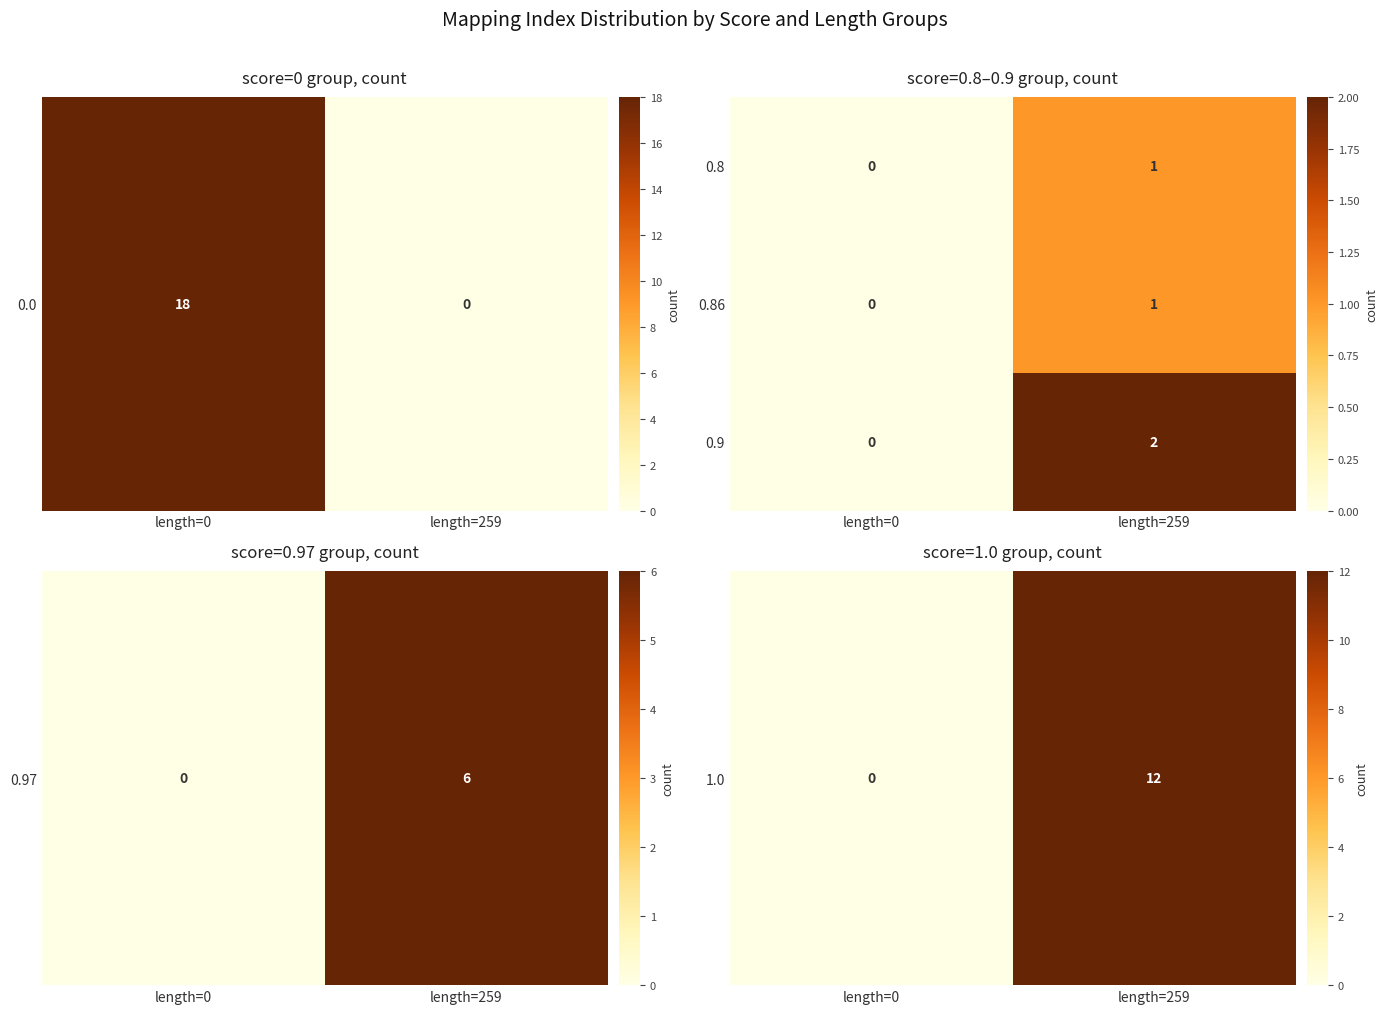

At which label does 0.86 reach its peak?

length=259